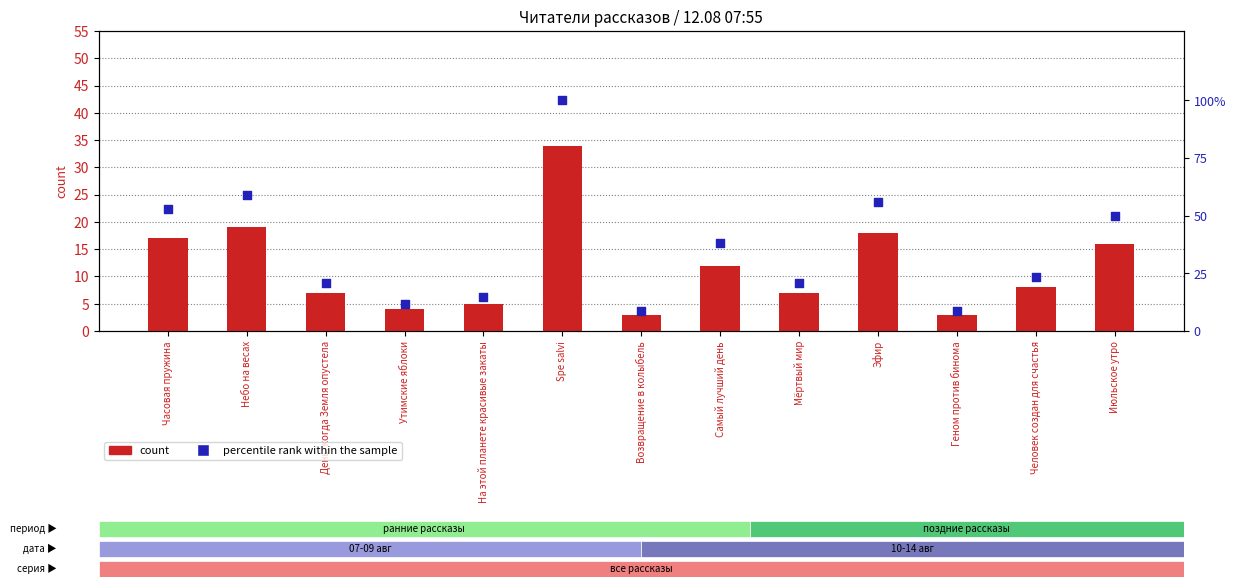

Which series has the largest Y range (max minus min)?

percentile rank within the sample